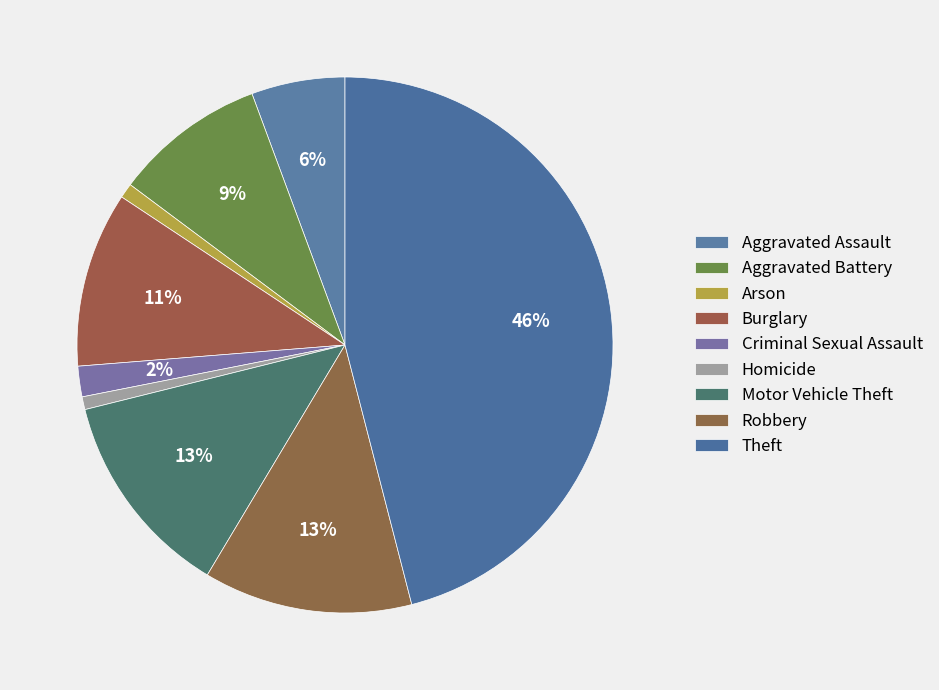

Which slice is the largest?

Theft